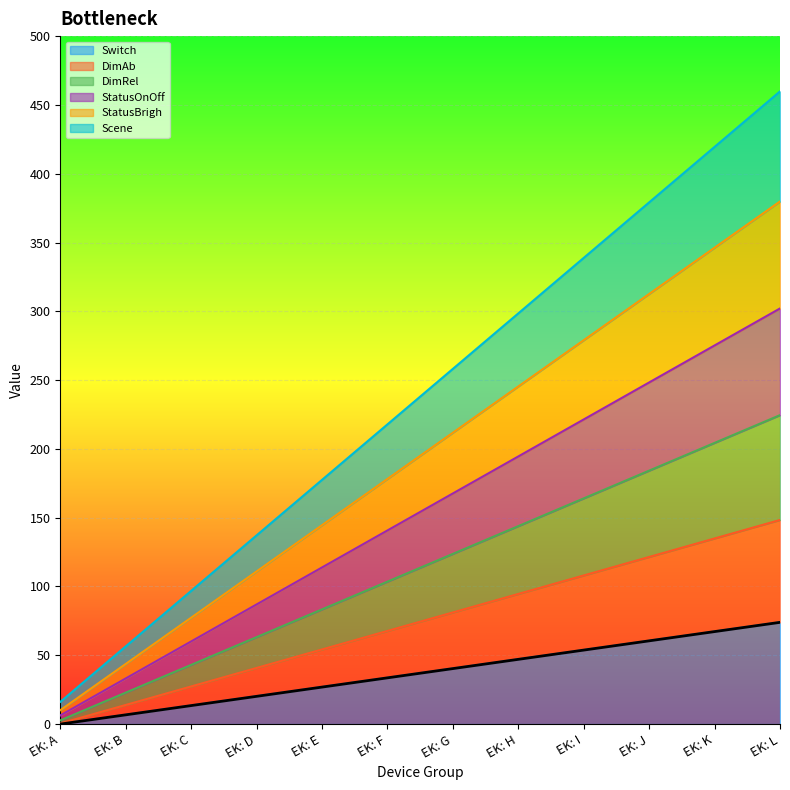

Is the value of StatusOnOff at EK: G greater than the value of Scene at EK: L?

No